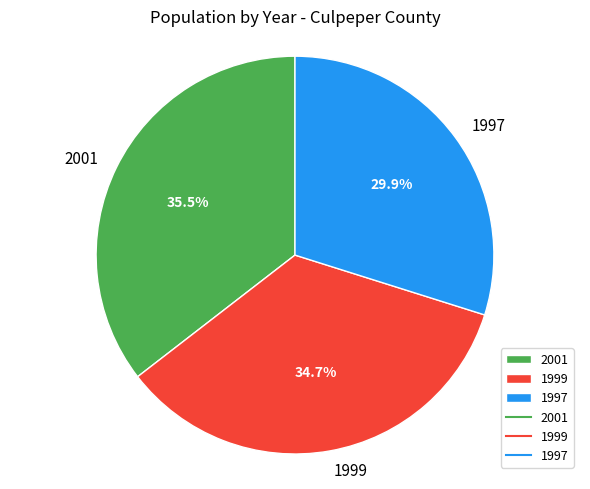

What percentage is the 1997 slice, to the nearest percent?

30%